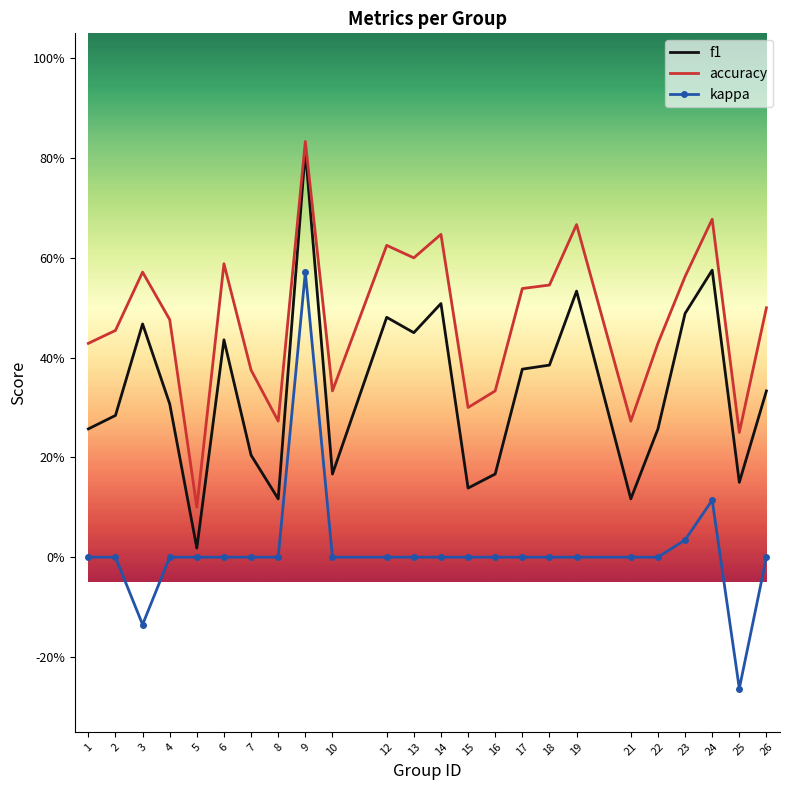

What are all the series names shown in the legend?

f1, accuracy, kappa